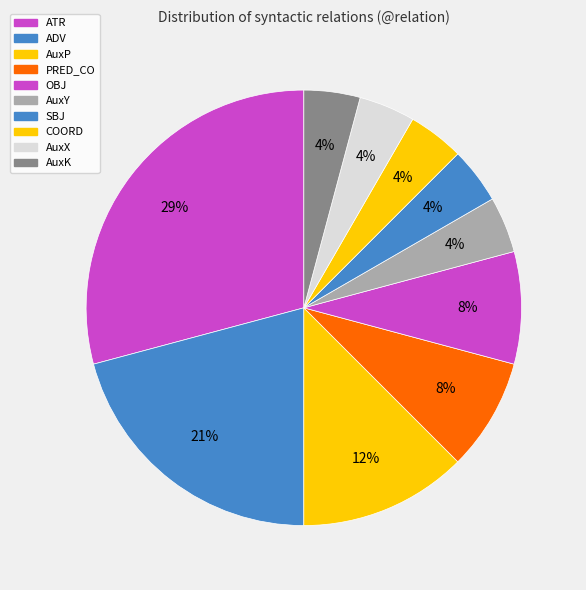

Is there a majority slice in this chart?

No